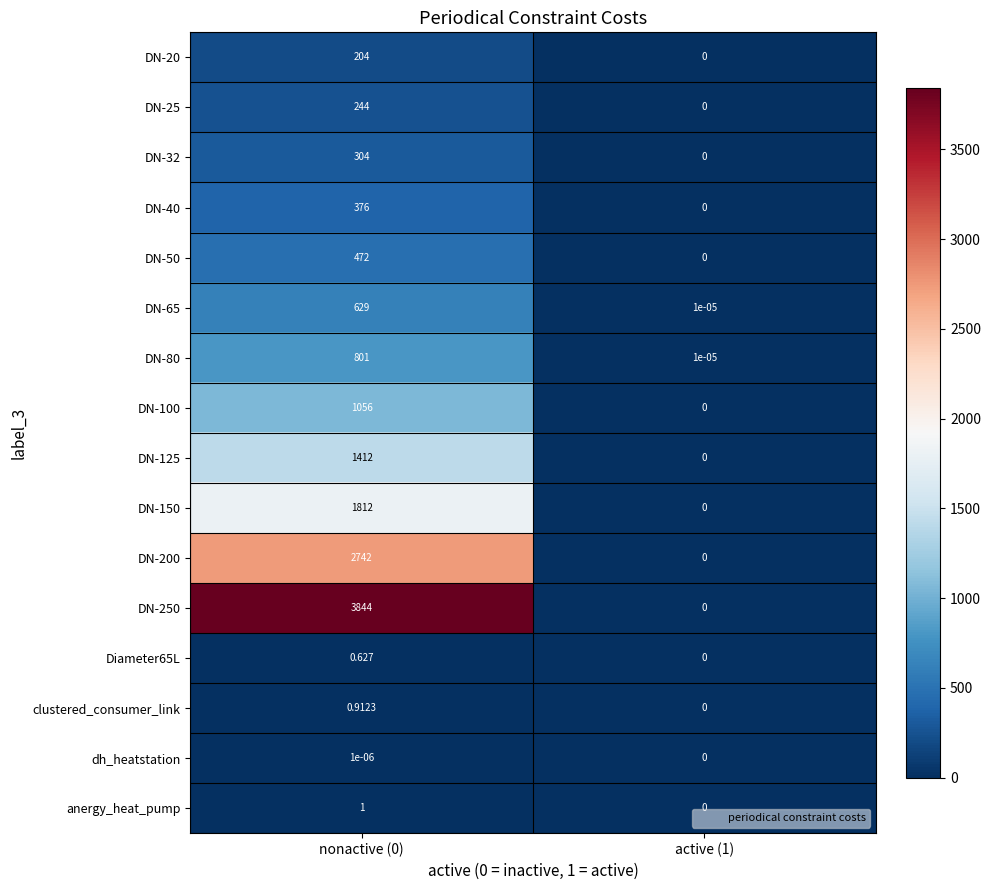

Which has a higher value, nonactive (0) or active (1)?

nonactive (0)